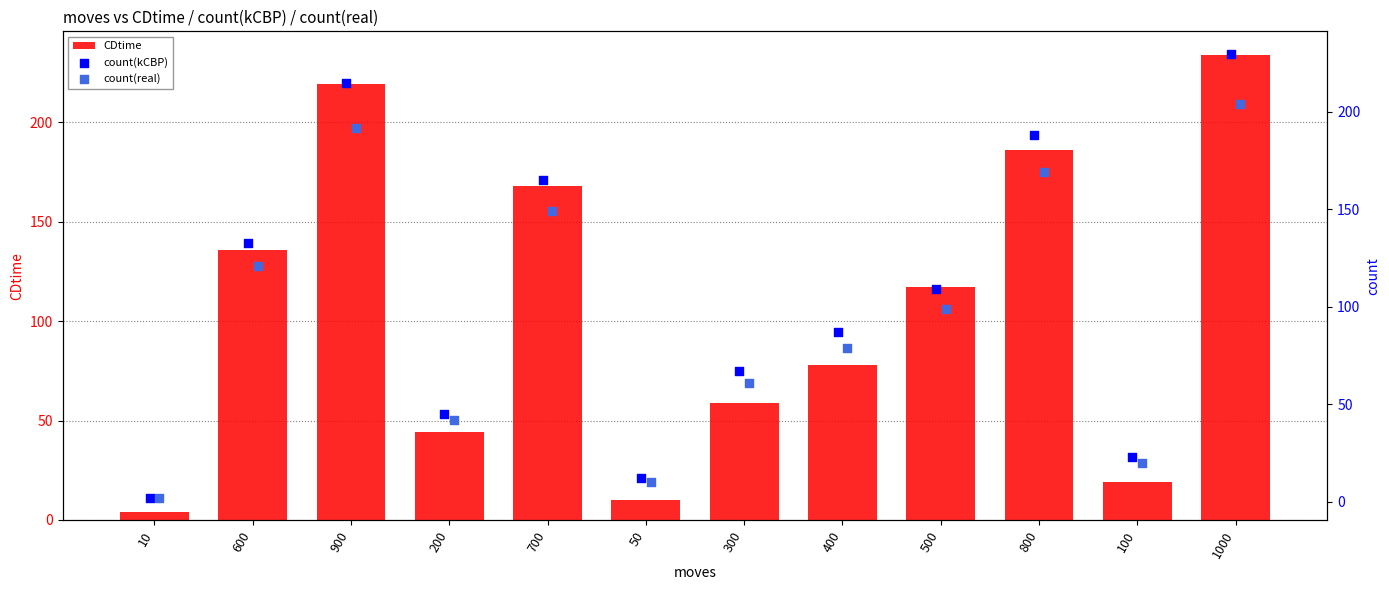

Which series has the largest total across all categories?

count(kCBP)